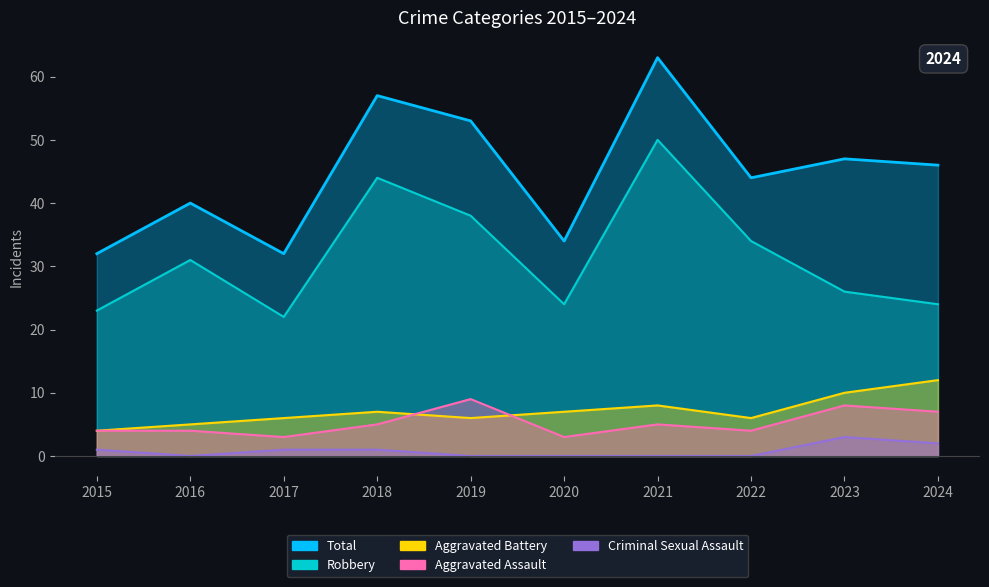

What is the difference between the highest and lowest values at 2022?

44